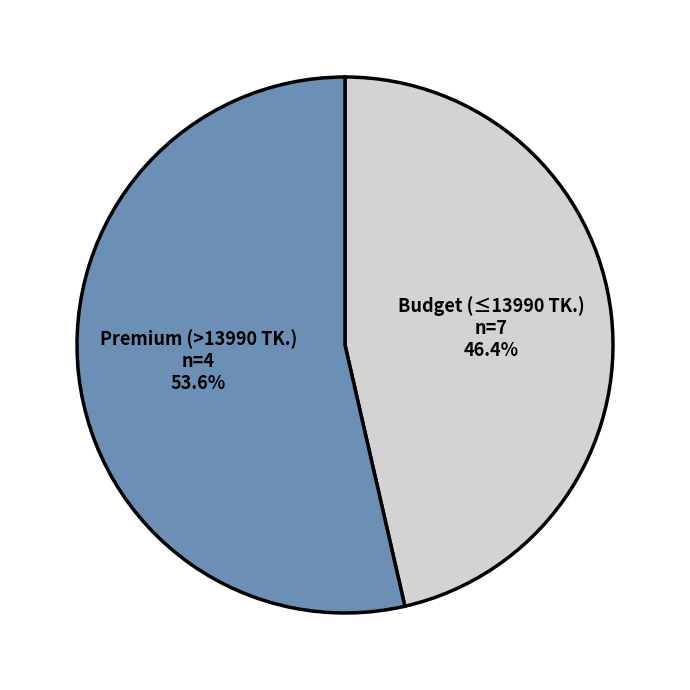

To the nearest percent, what is the average slice percentage?

50%